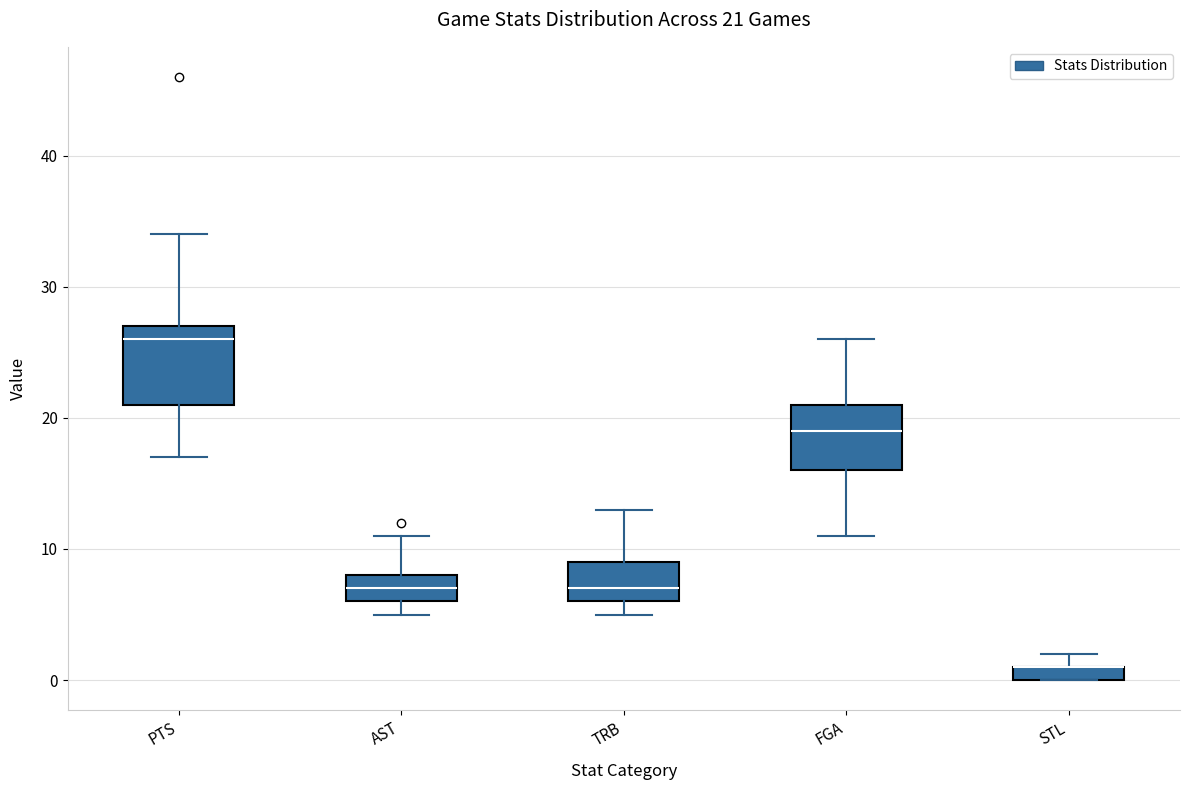

Which box is the tallest, from its lower edge to its upper edge?

PTS